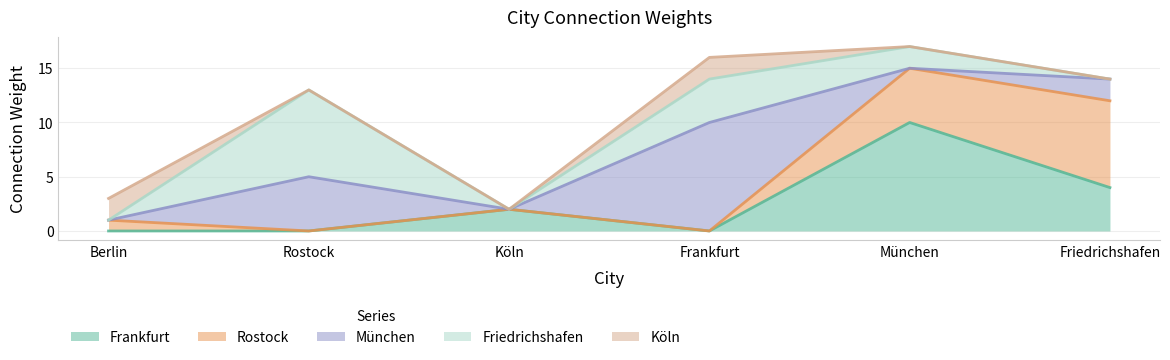

At how many categories does at least one series exceed 9?

2